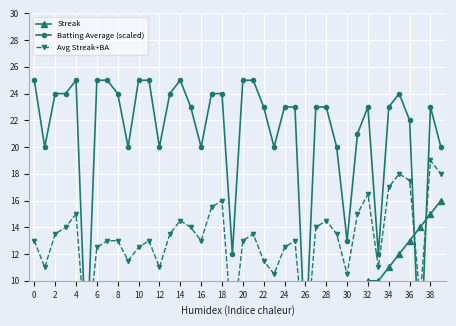

What is the sum of all Batting Average (scaled) values?

832.0